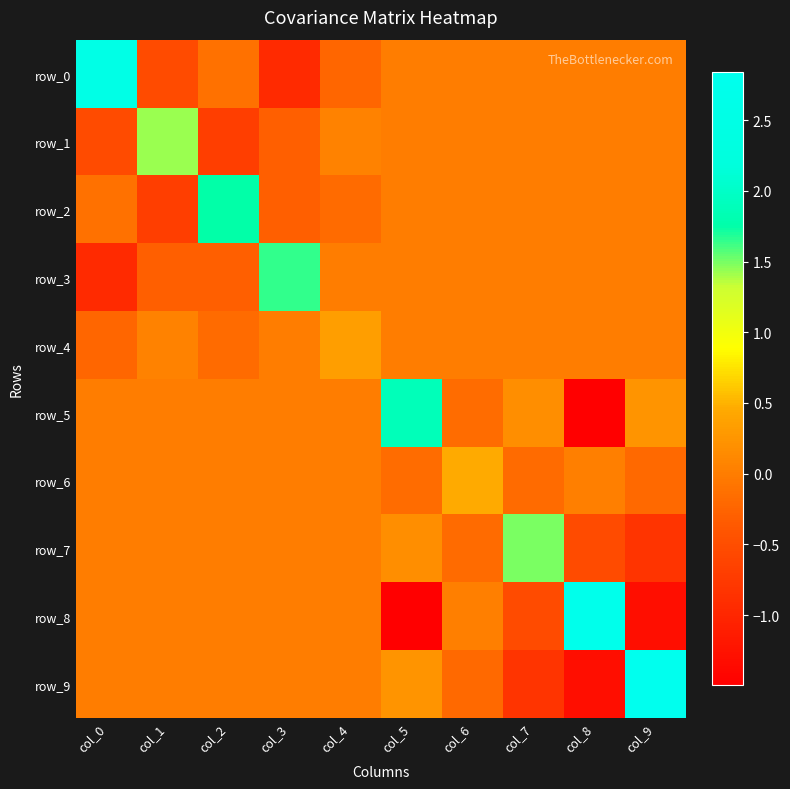

At col_8, list the series in order from smallest to largest.

row_5, row_9, row_7, row_0, row_1, row_2, row_3, row_4, row_6, row_8